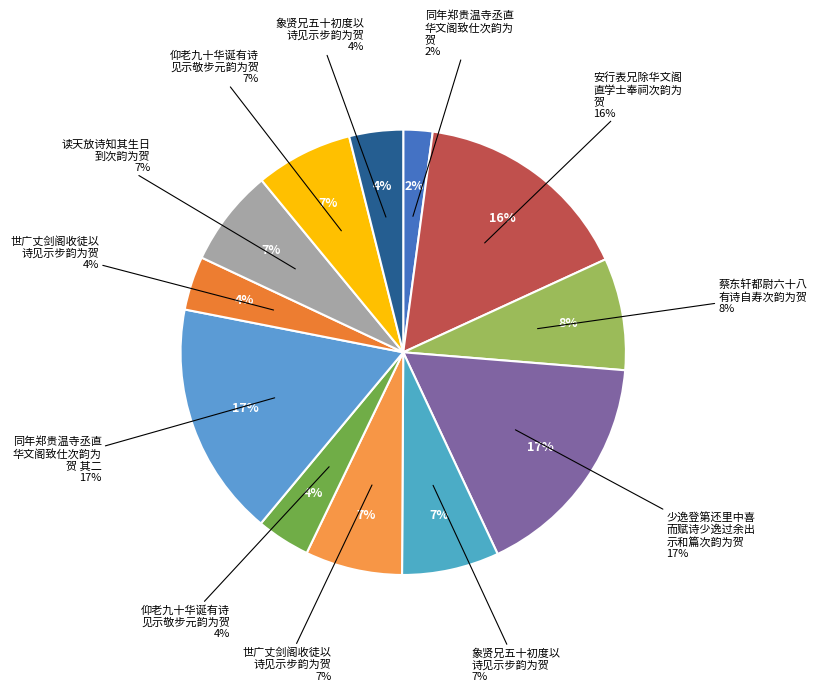

Is 仰老九十华诞有诗见示敬步元韵为贺 the majority of the pie?

No